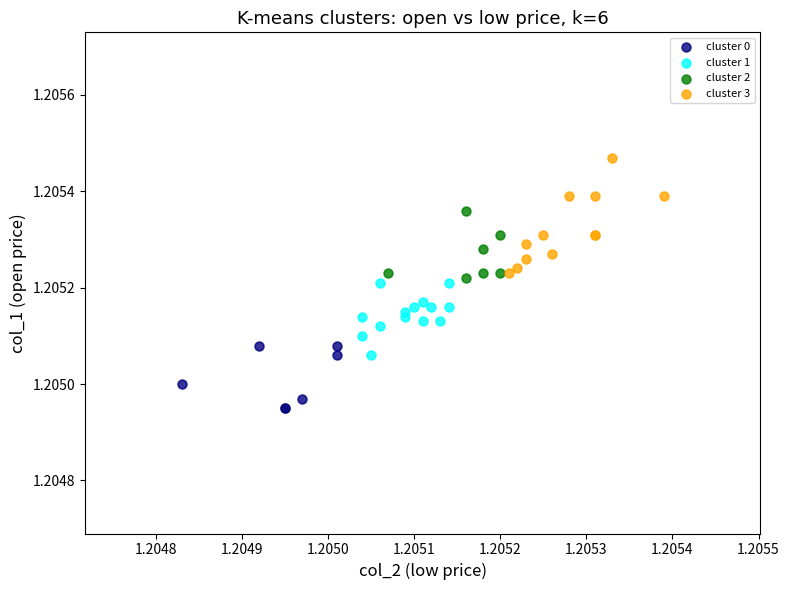

Which series has the largest Y range (max minus min)?

cluster 3